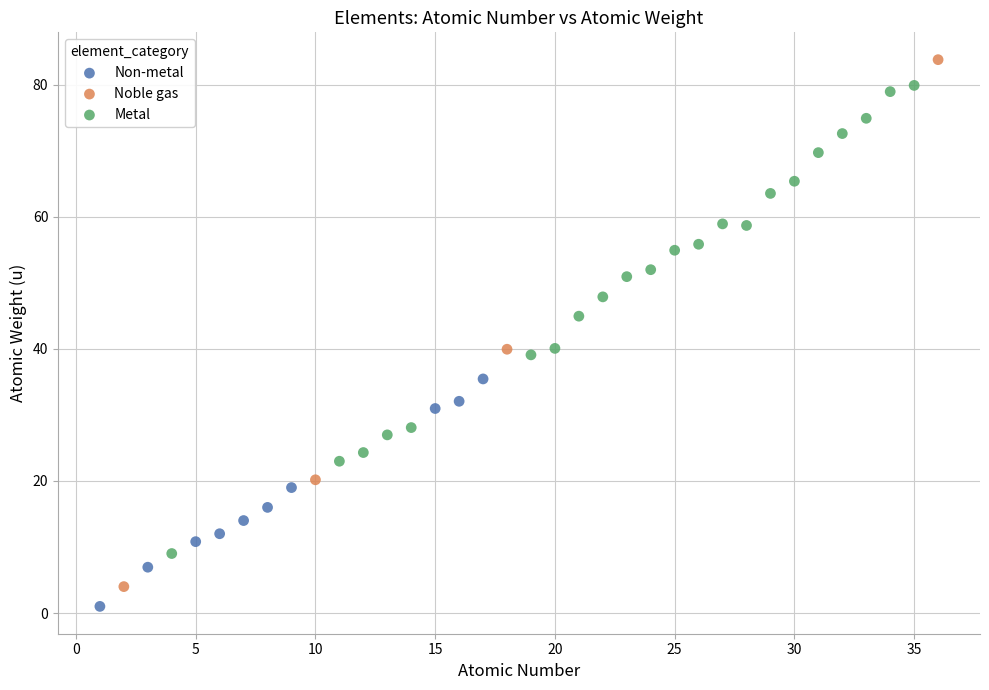

What are all the series names shown in the legend?

Non-metal, Noble gas, Metal